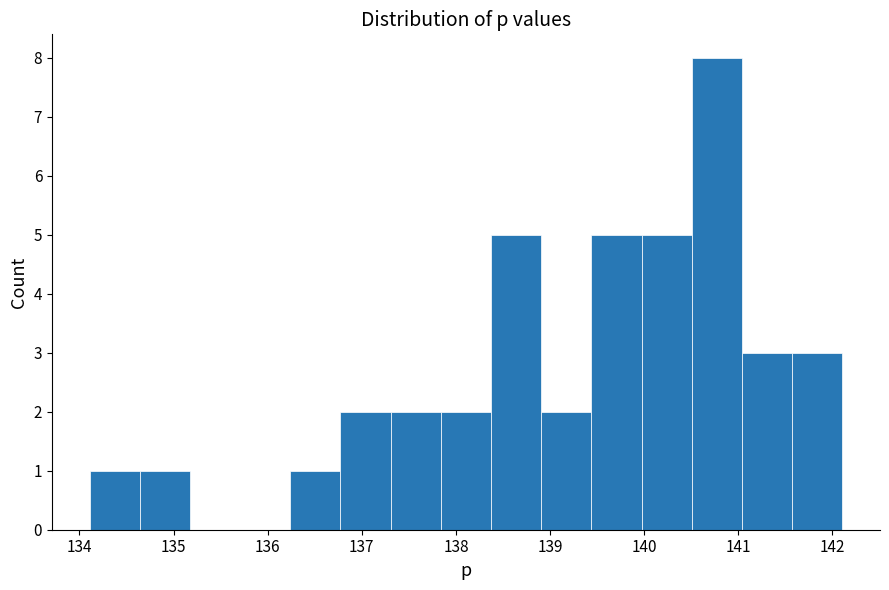

Which range on the x-axis has the tallest bar?

140.5 to 141.0